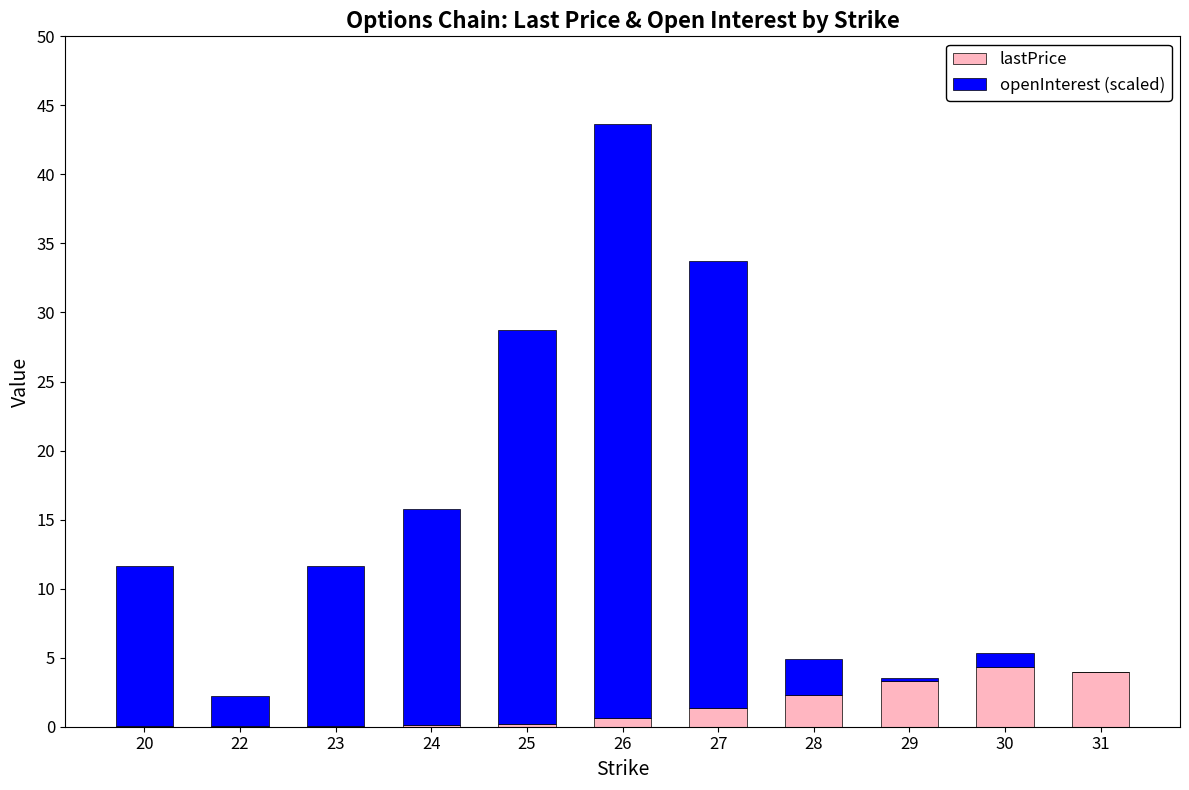

At which category is the sum across all series the highest?

26